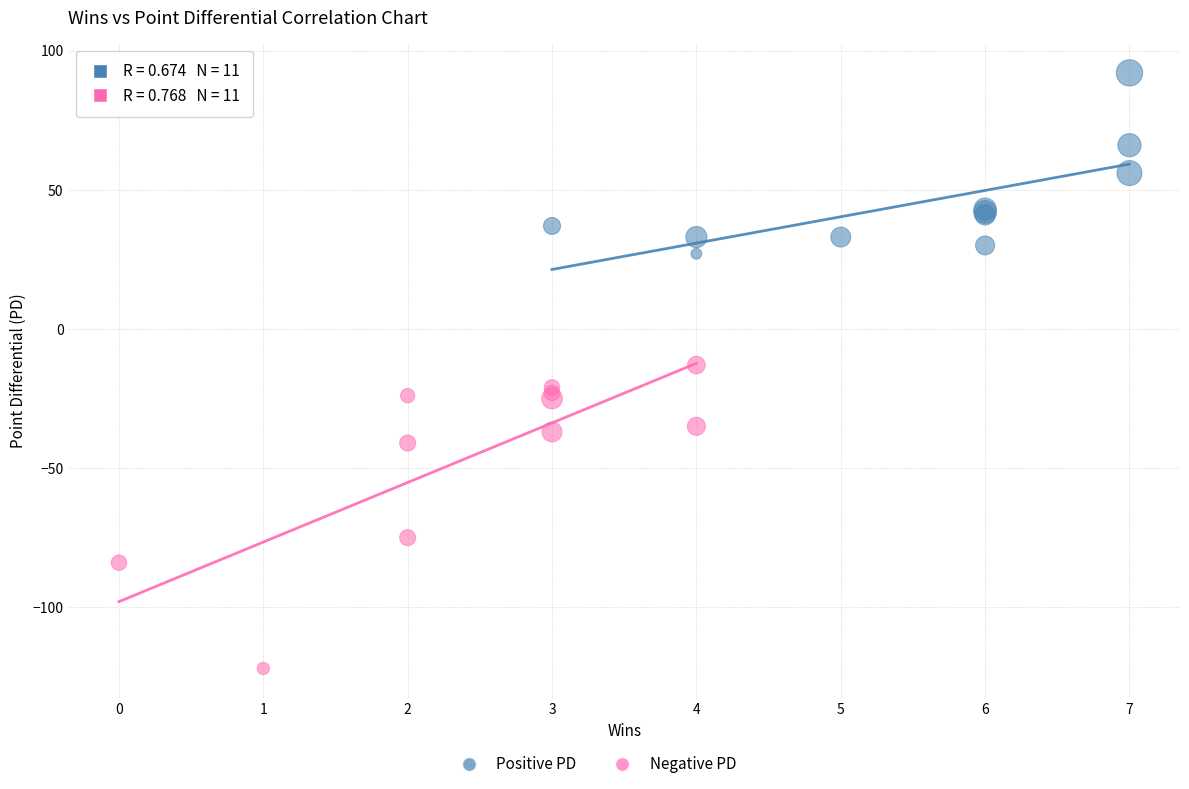

Which series reaches the minimum Y coordinate?

Negative PD